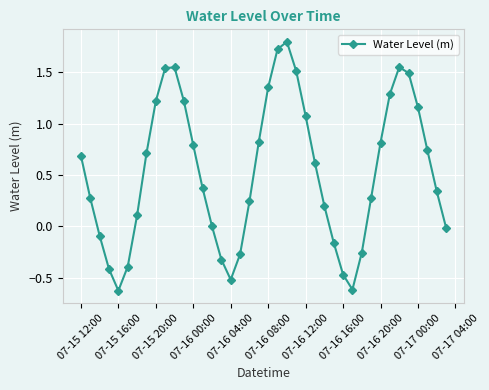

What is the difference between the second highest and minimum values?

2.3